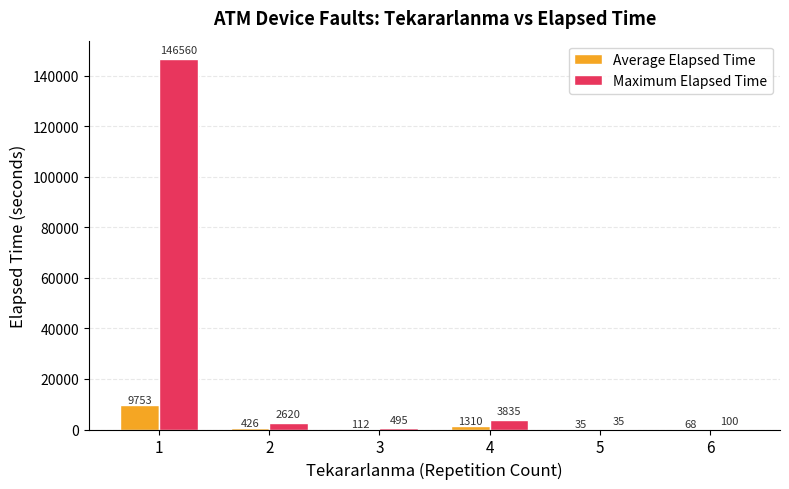

At which category is the sum across all series the highest?

1